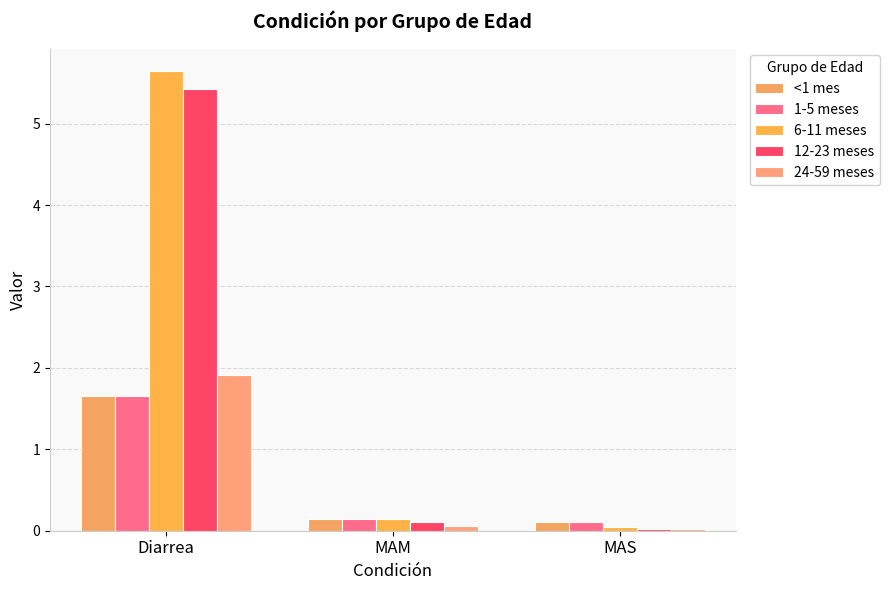

Reading right to left, extract all data points from this chart.

<1 mes: MAS=0.1	MAM=0.1	Diarrea=1.7
1-5 meses: MAS=0.1	MAM=0.1	Diarrea=1.7
6-11 meses: MAS=0.0	MAM=0.1	Diarrea=5.6
12-23 meses: MAS=0.0	MAM=0.1	Diarrea=5.4
24-59 meses: MAS=0.0	MAM=0.1	Diarrea=1.9